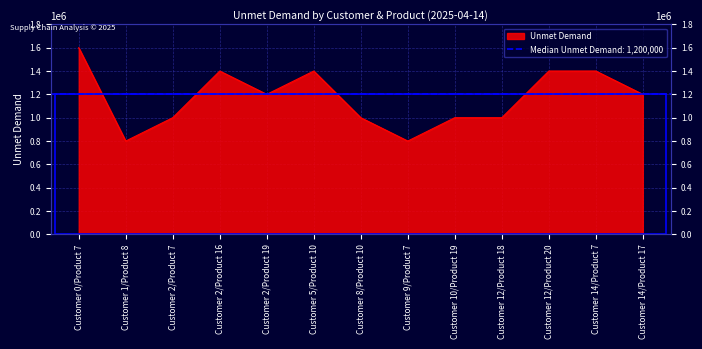

How many lines are shown in the chart?

1